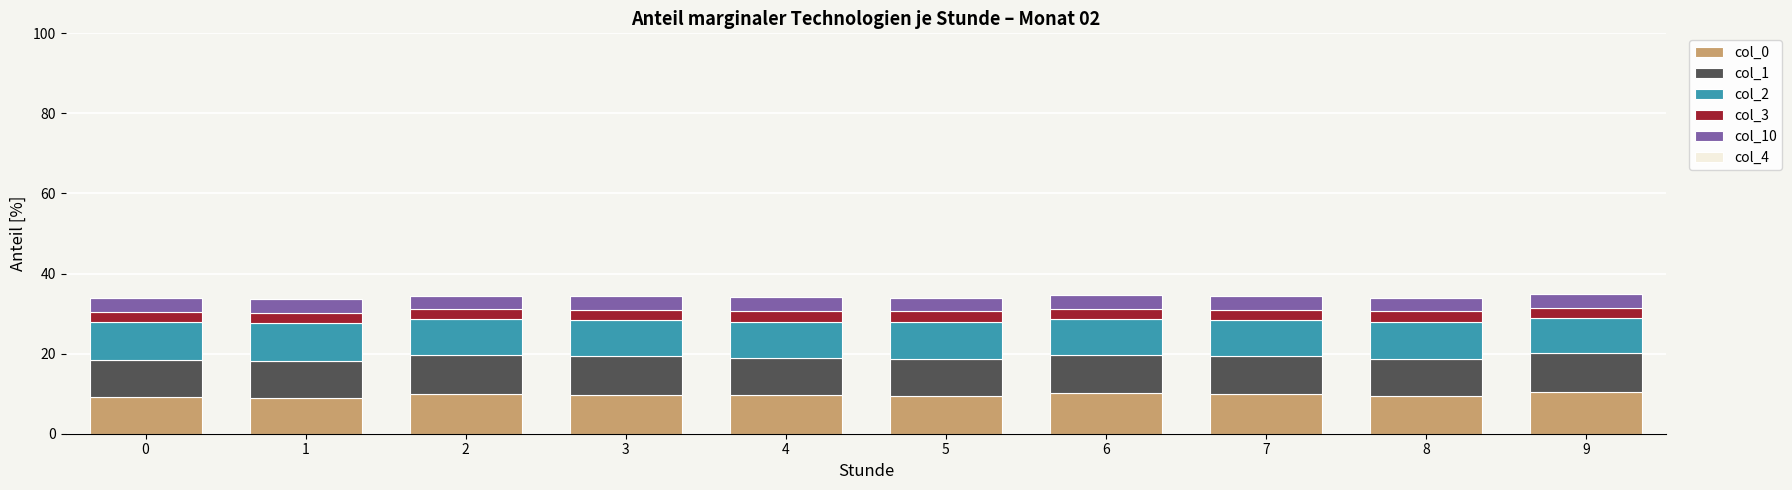

What is the total value across all series at 5?

34.0